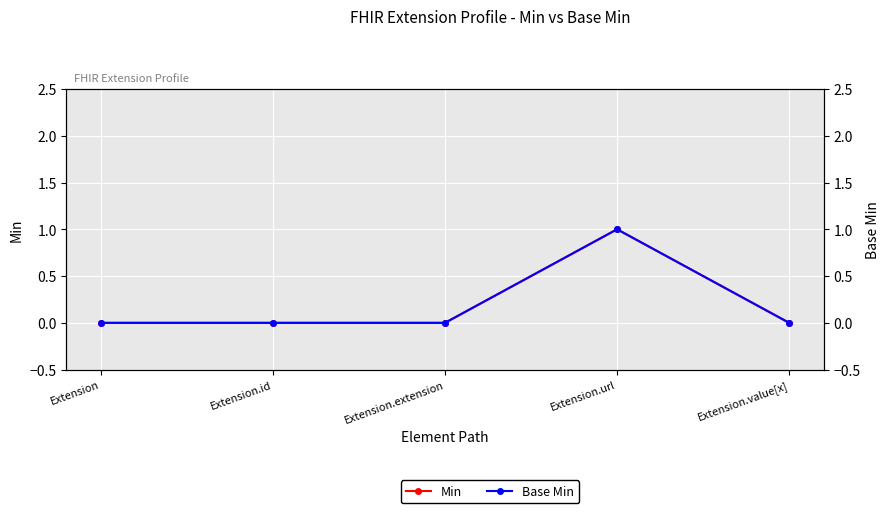

What is the maximum value for Min?

1